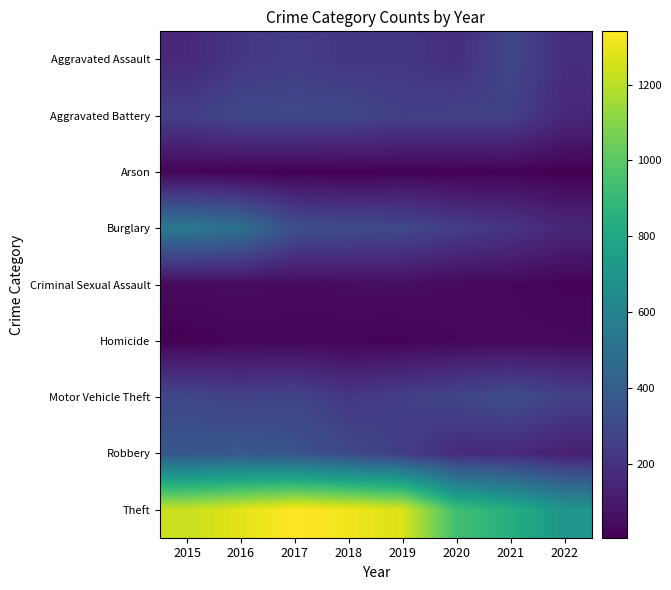

Reading left to right, transcribe all the data shown in this chart.

Aggravated Assault: 2015=161	2016=222	2017=244	2018=217	2019=219	2020=188	2021=289	2022=188
Aggravated Battery: 2015=252	2016=294	2017=296	2018=294	2019=262	2020=268	2021=263	2022=158
Arson: 2015=22	2016=13	2017=12	2018=7	2019=16	2020=12	2021=18	2022=7
Burglary: 2015=542	2016=496	2017=333	2018=313	2019=302	2020=248	2021=216	2022=156
Criminal Sexual Assault: 2015=43	2016=50	2017=40	2018=49	2019=53	2020=39	2021=33	2022=20
Homicide: 2015=13	2016=26	2017=27	2018=23	2019=20	2020=33	2021=38	2022=36
Motor Vehicle Theft: 2015=290	2016=265	2017=280	2018=223	2019=256	2020=282	2021=324	2022=267
Robbery: 2015=367	2016=375	2017=348	2018=298	2019=248	2020=172	2021=165	2022=124
Theft: 2015=1231	2016=1284	2017=1340	2018=1310	2019=1265	2020=931	2021=844	2022=700